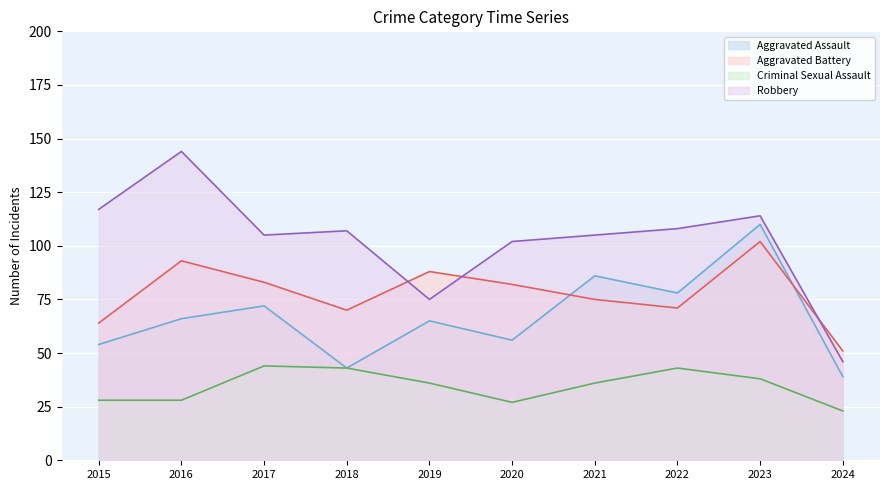

What is the value of the Aggravated Battery point at the 7th from the left?

75